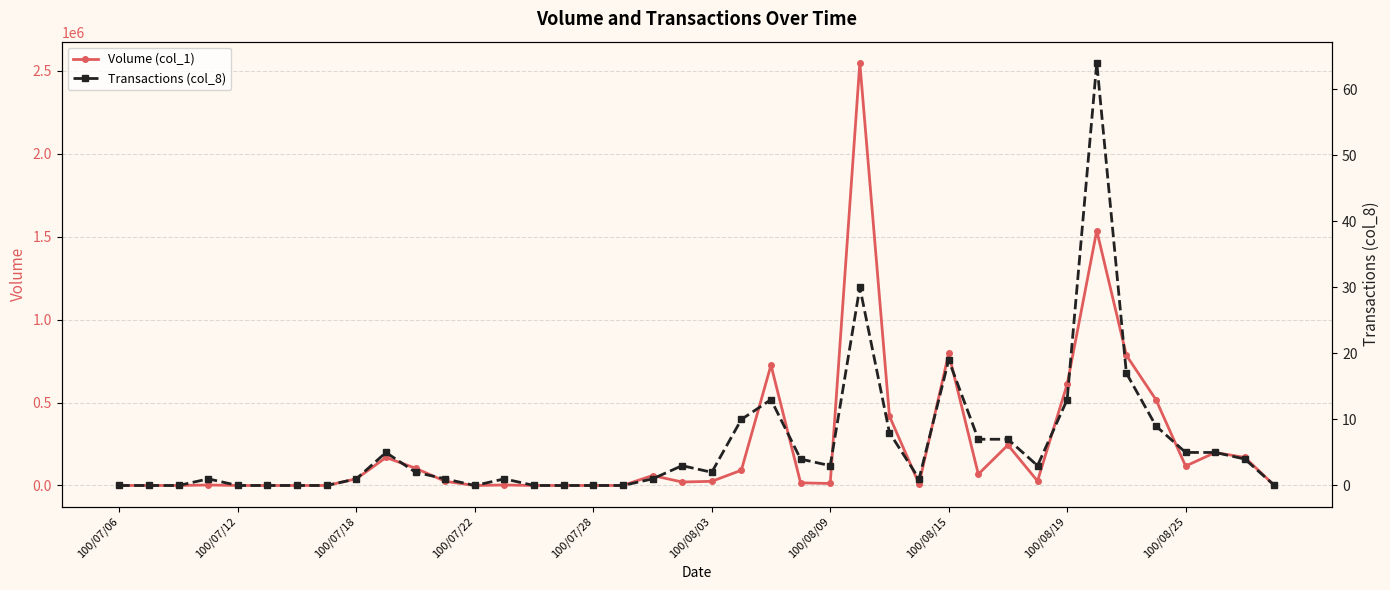

Reading right to left, what are all the values shown in this chart?

Volume (col_1): 0	169000	199000	117000	517000	785000	1537000	610000	27000	244000	68000	796000	10000	418000	2549000	12000	16000	726000	92000	25000	21000	60000	0	0	0	0	3000	0	25000	104000	169000	40000	0	0	0	0	3000	0	0	0
Transactions (col_8): 0	4	5	5	9	17	64	13	3	7	7	19	1	8	30	3	4	13	10	2	3	1	0	0	0	0	1	0	1	2	5	1	0	0	0	0	1	0	0	0